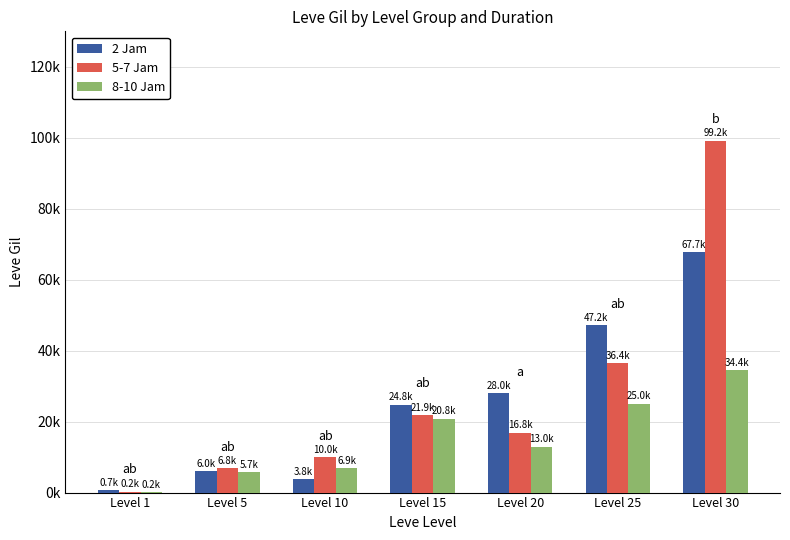

What is the total value across all series at Level 10?

20650